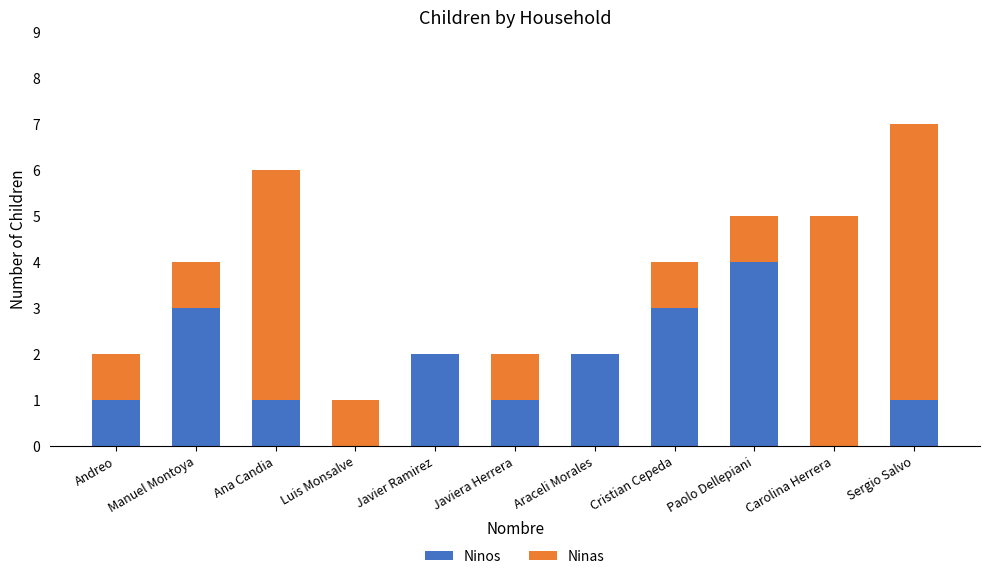

At which category is the sum across all series the highest?

Sergio Salvo